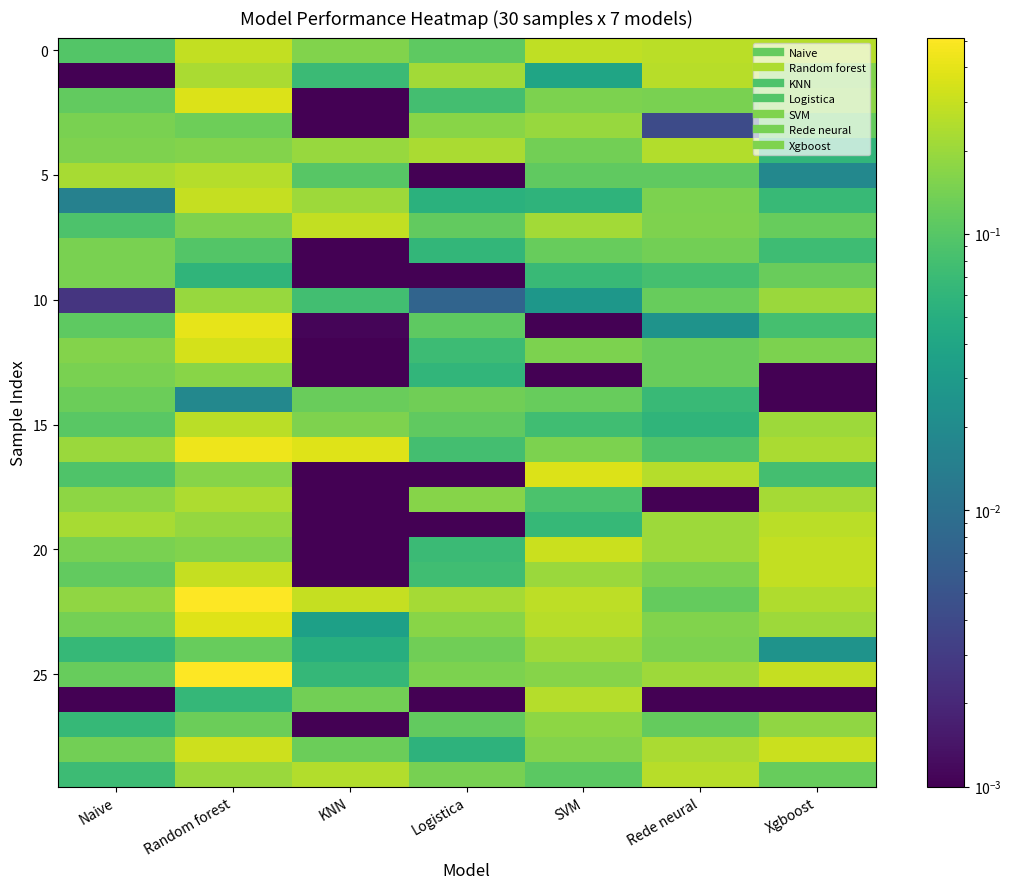

What is the total value across all series at Naive?

3.5